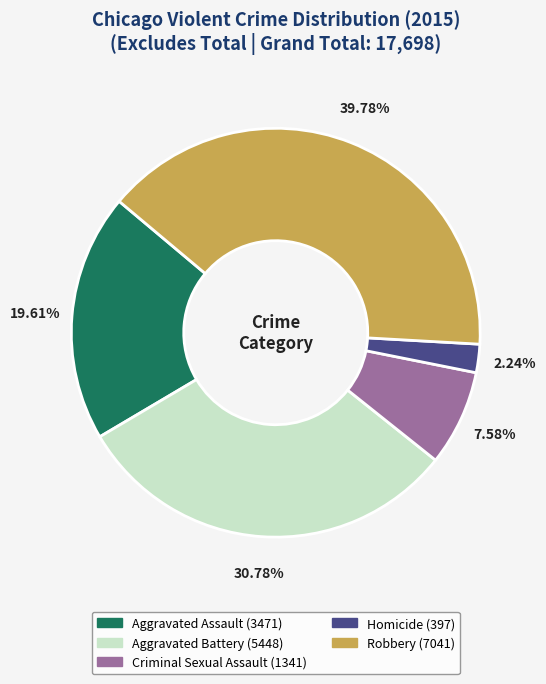

To the nearest percent, what is the difference between the Homicide and Aggravated Battery slice percentages?

29%